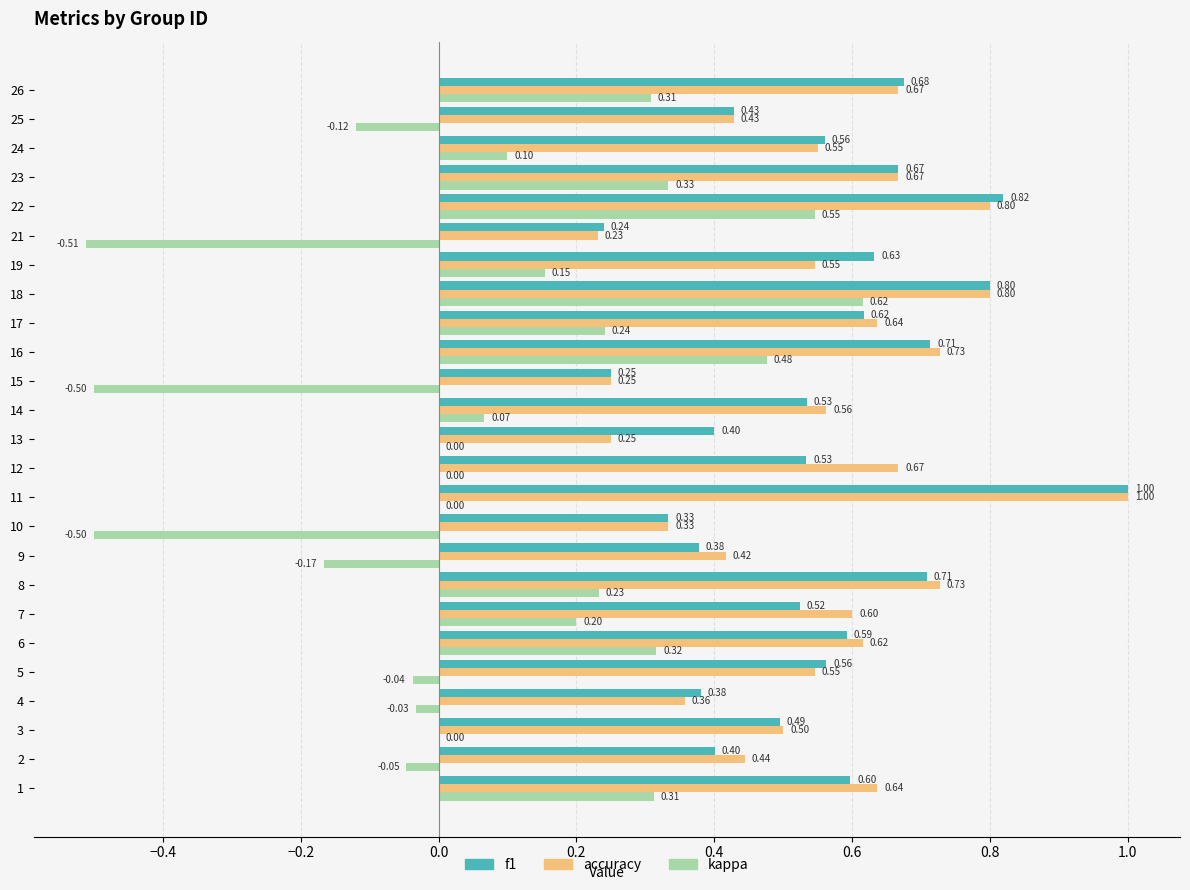

Between 15 and 21, which series saw the biggest shift?

accuracy